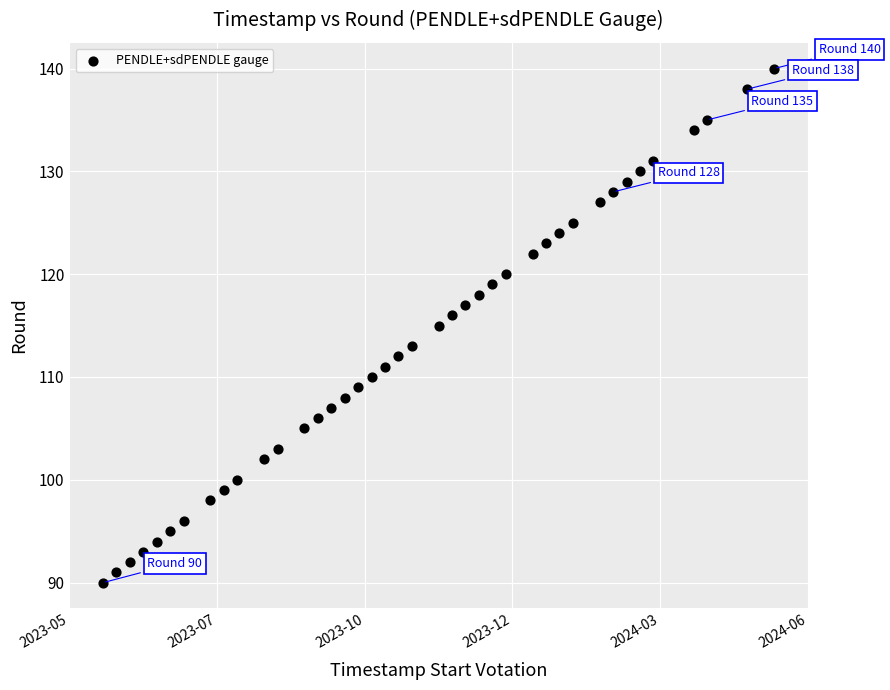

What is the range of Y values (max minus min)?

50